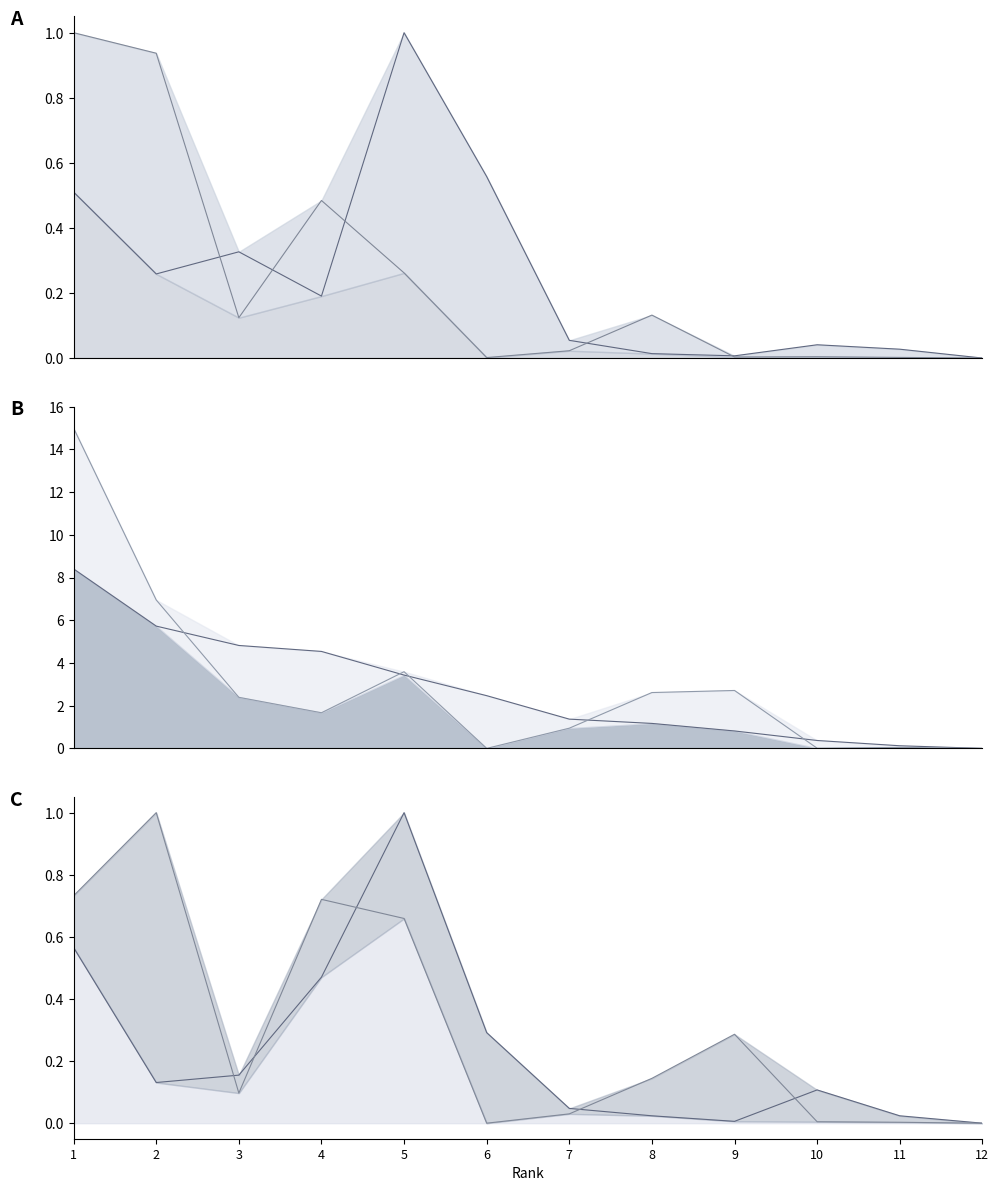

Reading left to right, transcribe all the data shown in this chart.

num_finetuning: 1=0.5	2=0.3	3=0.3	4=0.2	5=1.0	6=0.6	7=0.1	8=0.0	9=0.0	10=0.0	11=0.0	12=0.0
downloads_finetuning: 1=1.0	2=0.9	3=0.1	4=0.5	5=0.3	6=0.0	7=0.0	8=0.1	9=0.0	10=0.0	11=0.0	12=0.0
score: 1=8.4	2=5.7	3=4.8	4=4.5	5=3.4	6=2.5	7=1.4	8=1.2	9=0.8	10=0.4	11=0.1	12=0.0
num_language: 1=0.6	2=0.1	3=0.2	4=0.5	5=1.0	6=0.3	7=0.0	8=0.0	9=0.0	10=0.1	11=0.0	12=0.0
downloads_language: 1=0.7	2=1.0	3=0.1	4=0.7	5=0.7	6=0.0	7=0.0	8=0.1	9=0.3	10=0.0	11=0.0	12=0.0
dataset_usage: 1=15.0	2=7.0	3=2.4	4=1.7	5=3.6	6=0.0	7=0.9	8=2.6	9=2.7	10=0.0	11=0.0	12=0.0